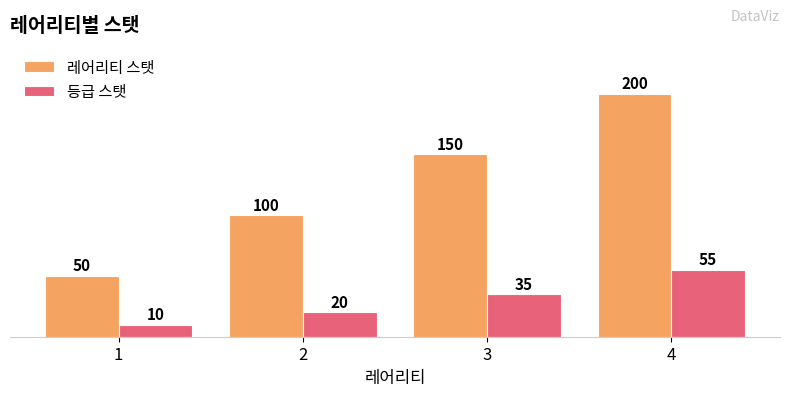

What is the total value across all series at 3?

185